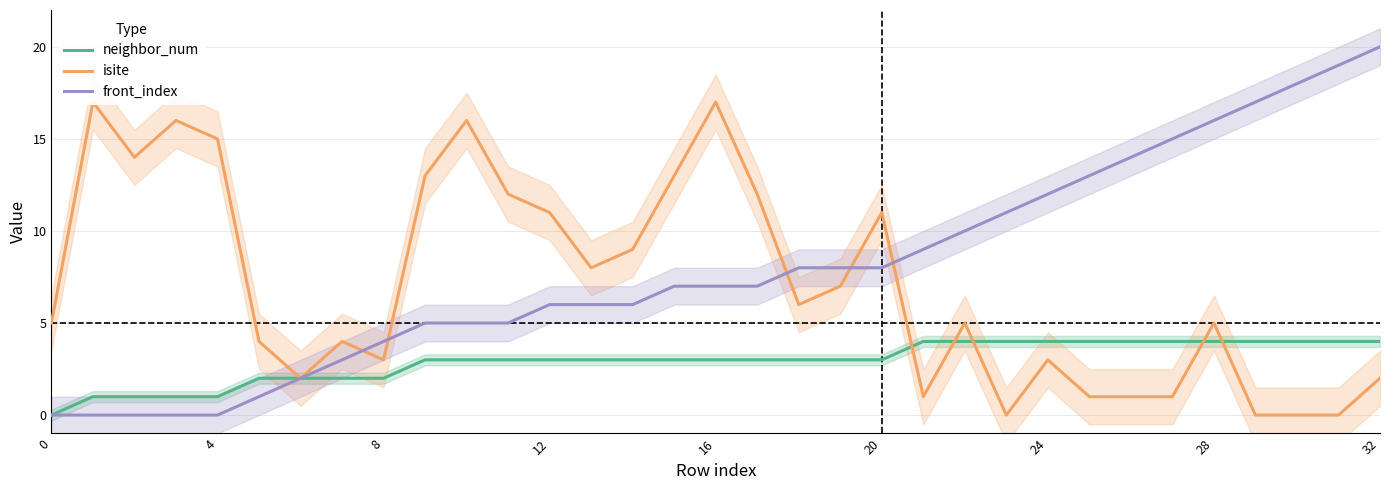

How many times do isite and neighbor_num cross each other?

5